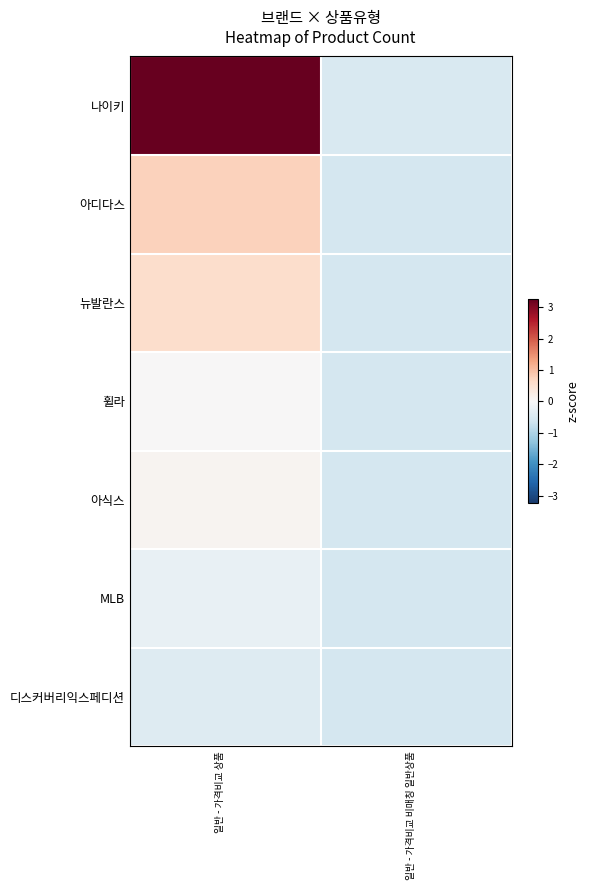

What is the smallest value displayed?

-0.6